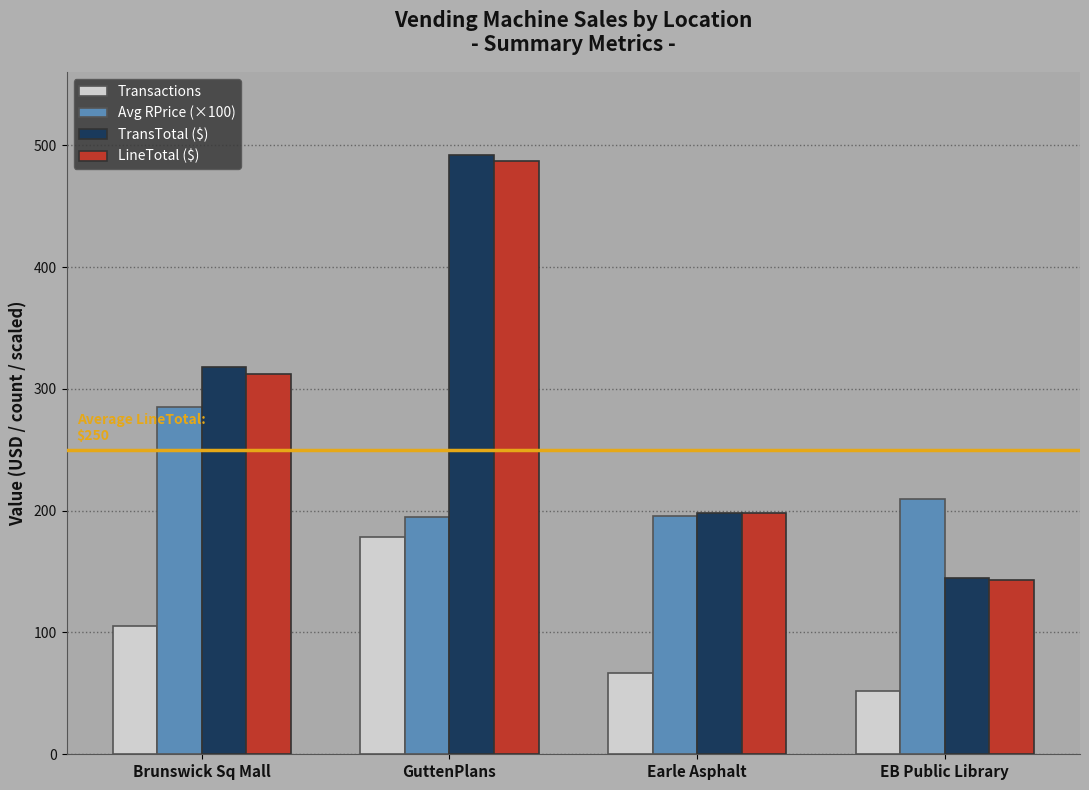

What position from the right is Brunswick Sq Mall?

4